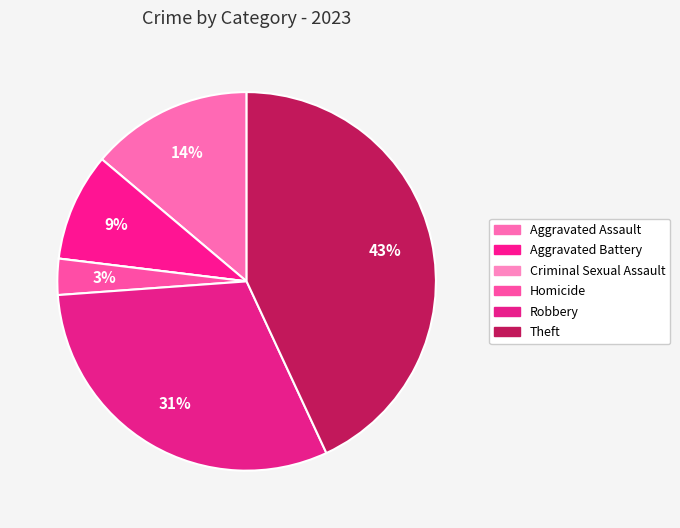

What is the total percentage of Theft and Aggravated Battery?

52.3%